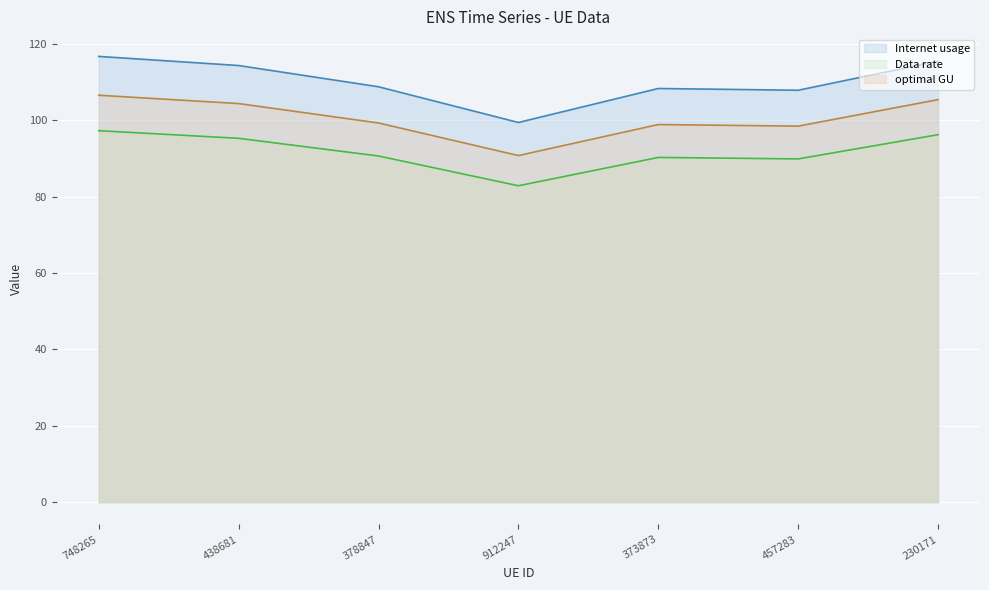

True or false: optimal GU and Data rate cross at least once.

False